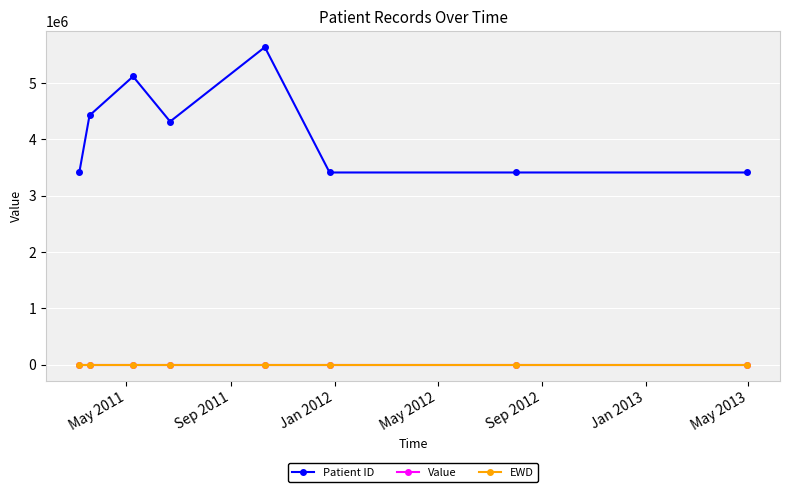

What is the highest value of the Patient ID series?

5637600